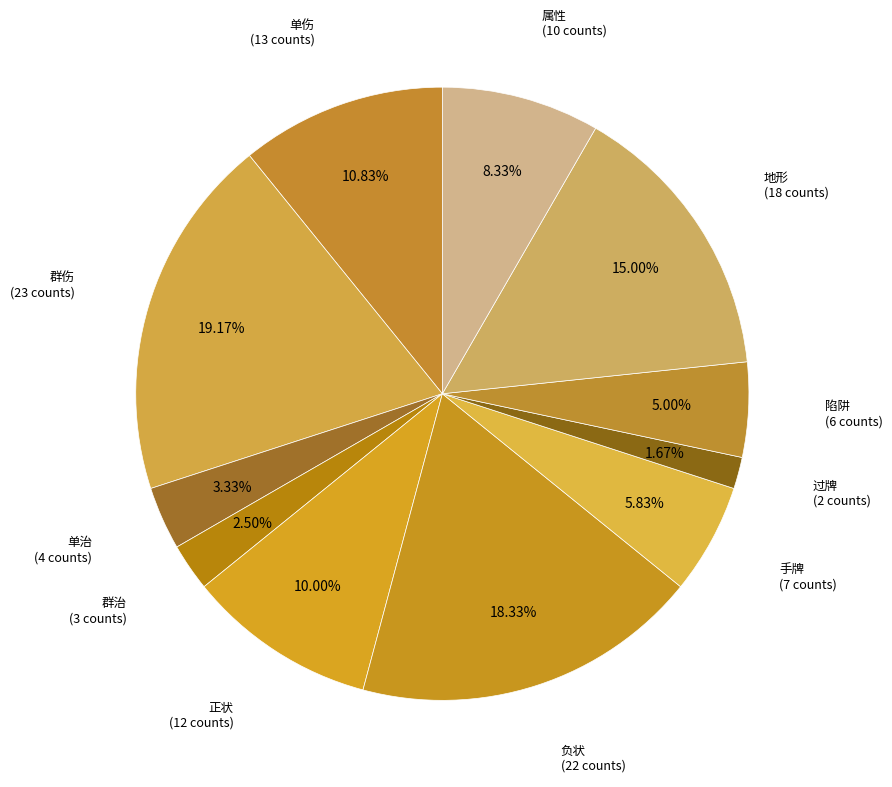

Rank the categories by value from highest to lowest.

群伤, 负状, 地形, 单伤, 正状, 属性, 手牌, 陷阱, 单治, 群治, 过牌